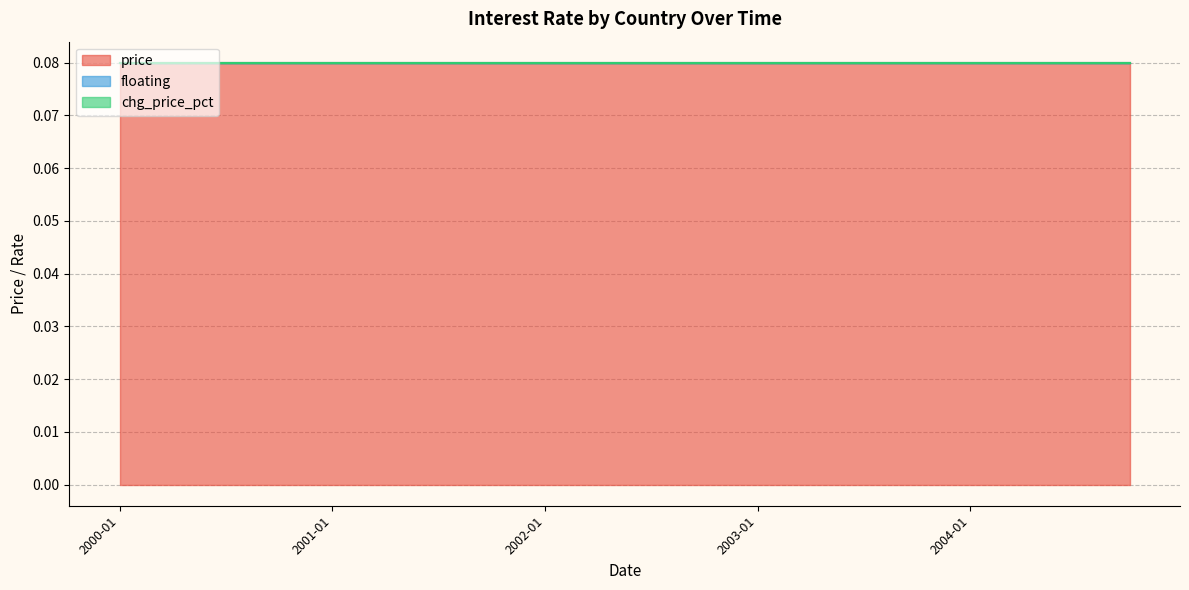

Which series has the largest total across all categories?

price